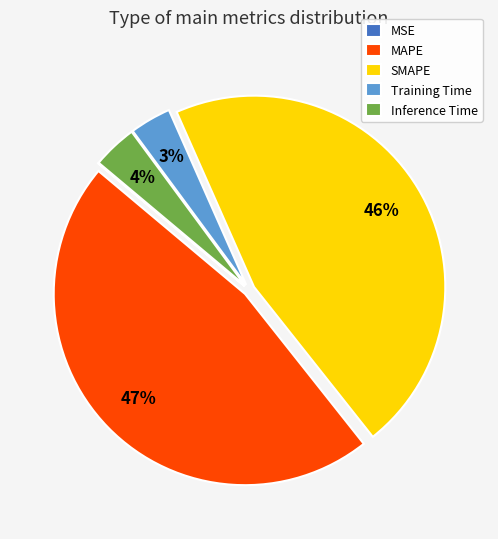

What is the largest slice in the pie chart?

MAPE